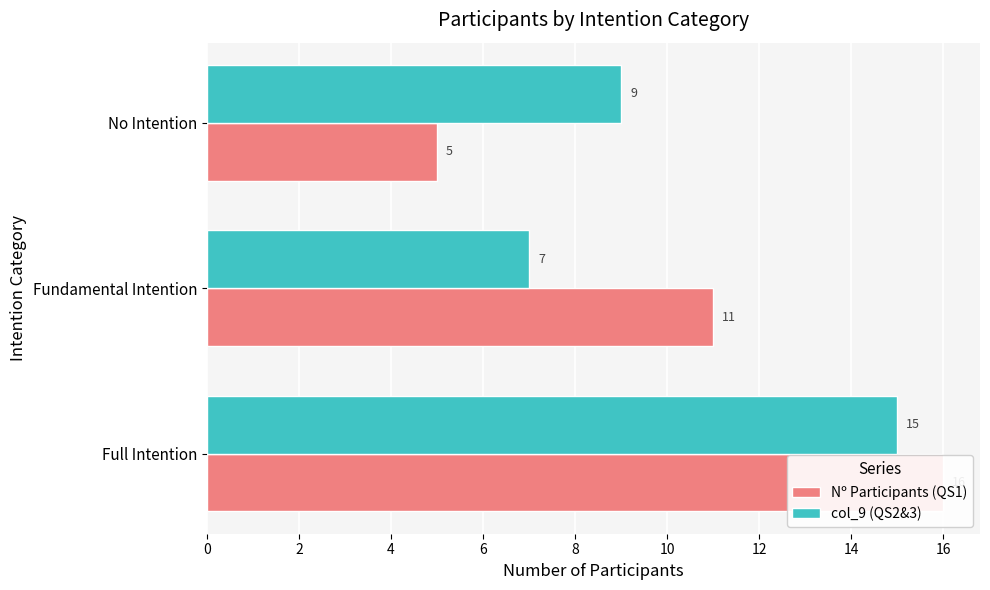

List the labels in order of col_9 (QS2&3) value, largest first.

0, 4, 2